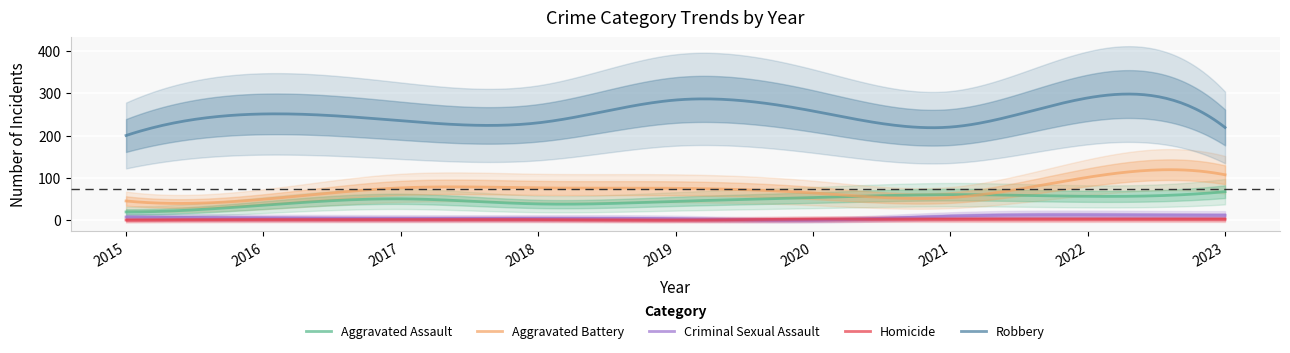

What is the value of the Criminal Sexual Assault point at the 4th from the left?

4